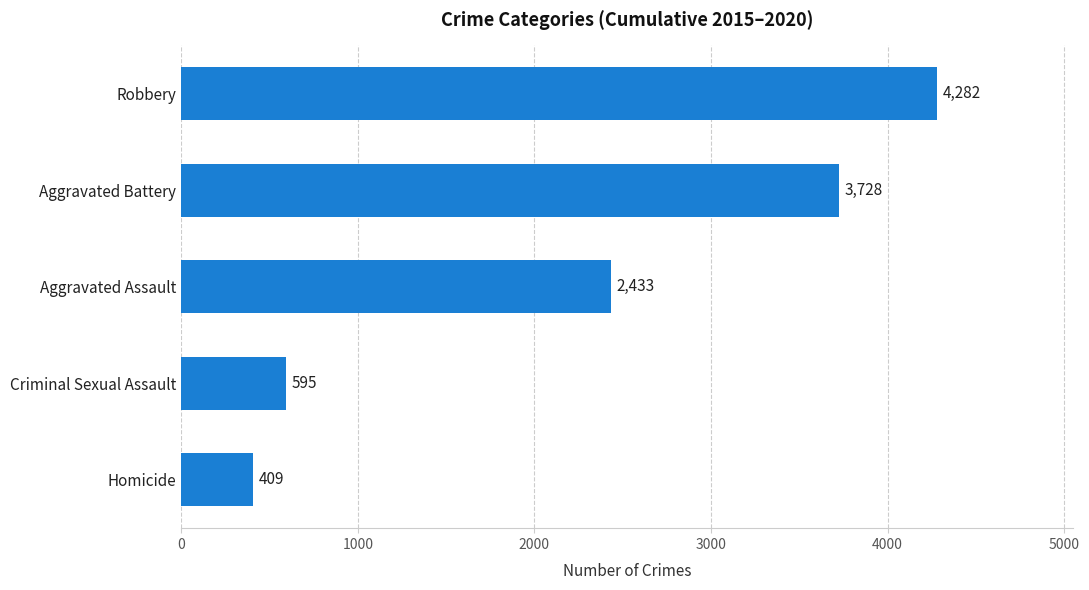

Reading bottom to top, list all the values displayed in this chart.

Homicide=409	Criminal Sexual Assault=595	Aggravated Assault=2433	Aggravated Battery=3728	Robbery=4282